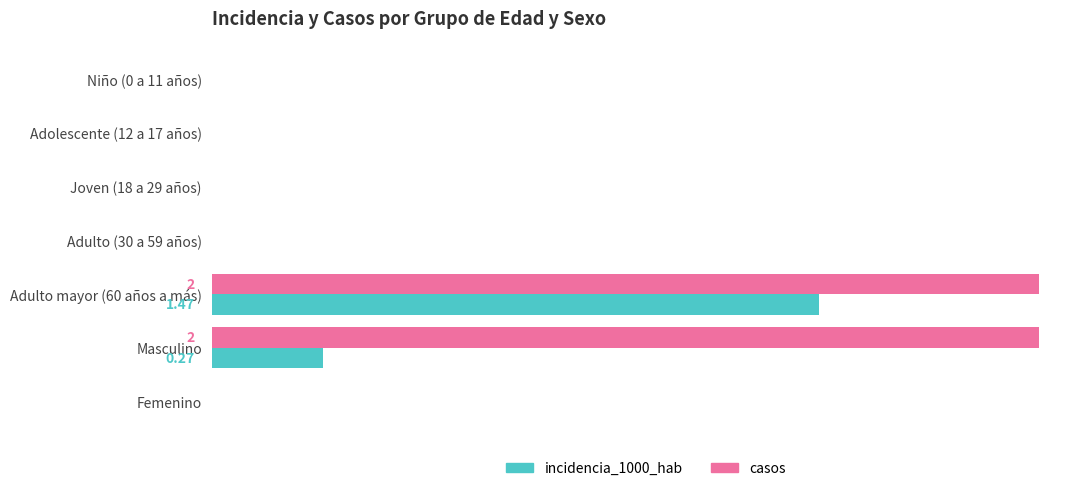

What are all the series names shown in the legend?

incidencia_1000_hab, casos